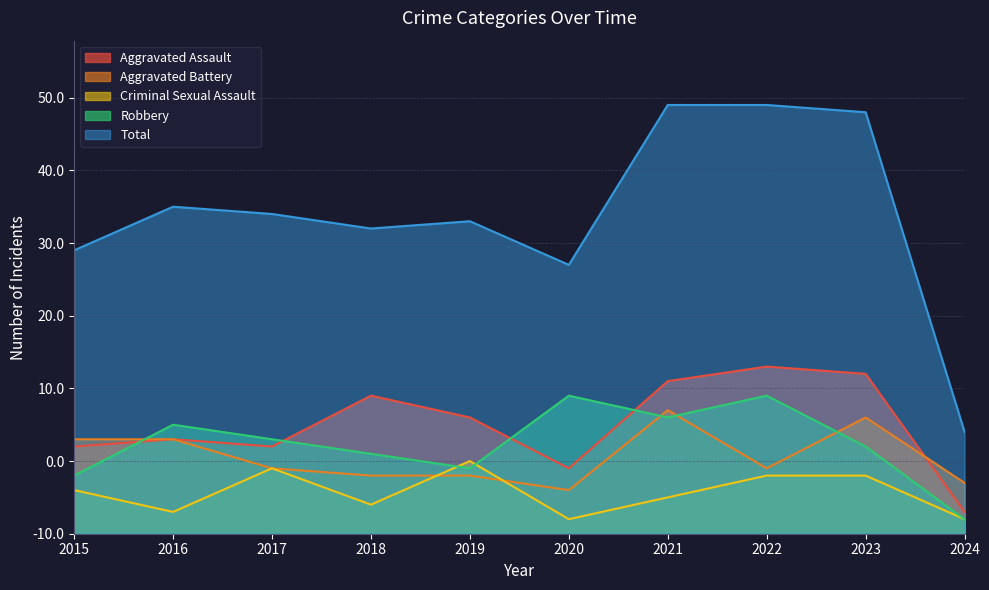

Which category has the lowest value in the Robbery series?

2024